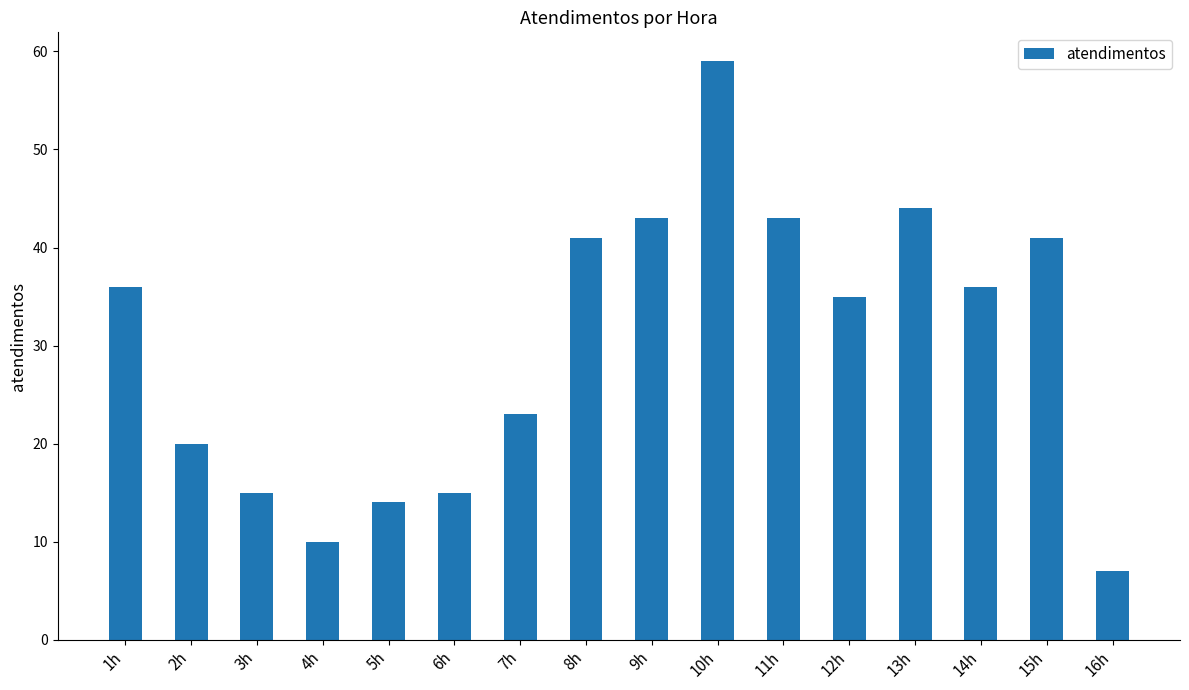

At which category does the chart reach its minimum across all series?

16h